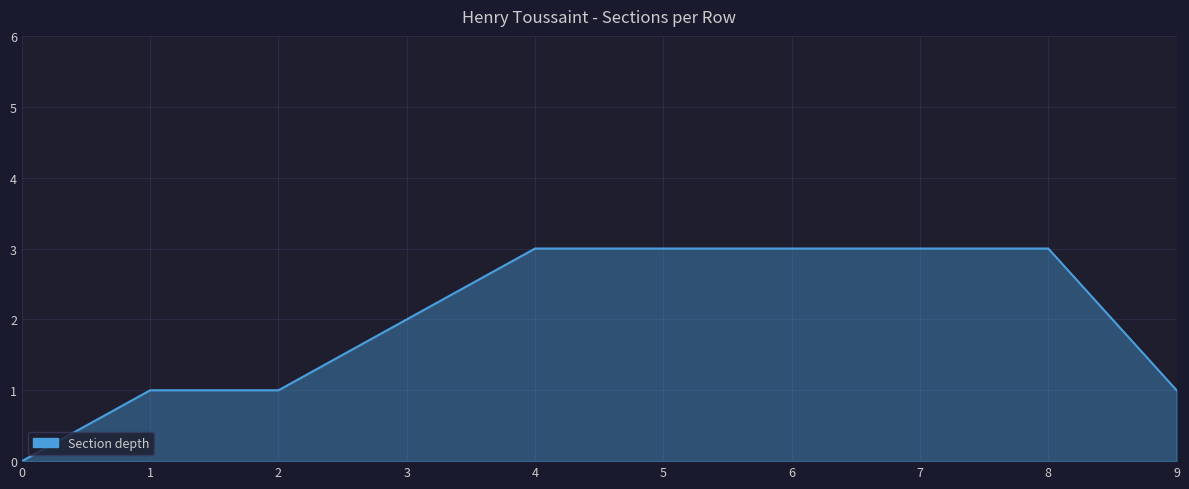

How many lines are shown in the chart?

1